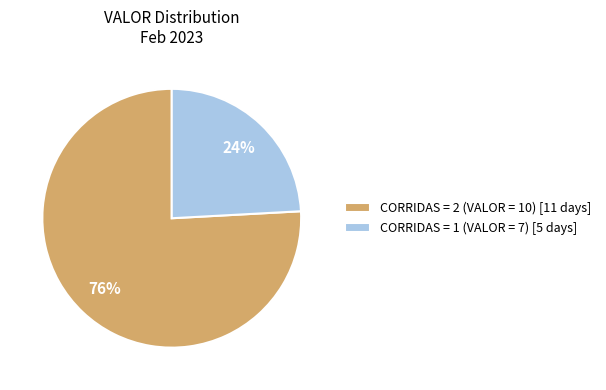

Count the number of slices in the pie.

2